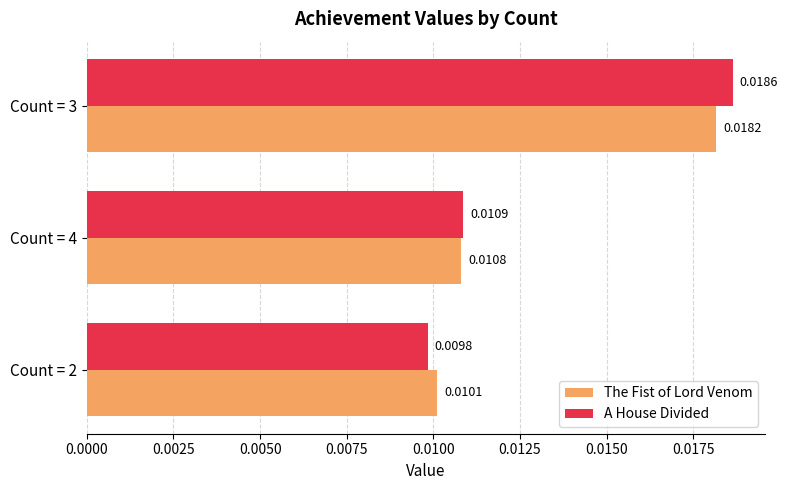

List the series in order of their overall mean, highest first.

A House Divided, The Fist of Lord Venom